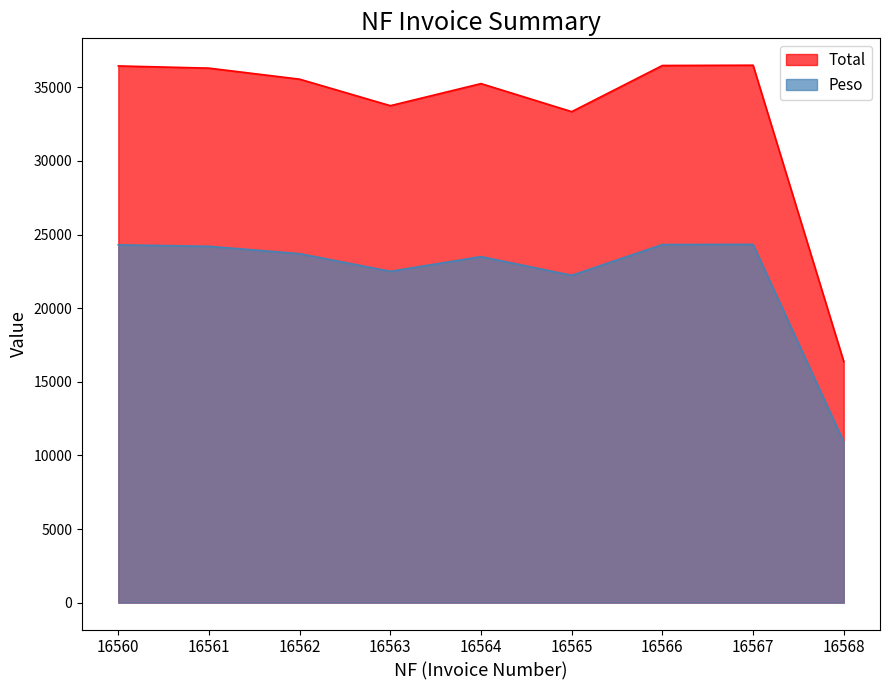

Does the chart have visible grid lines?

No